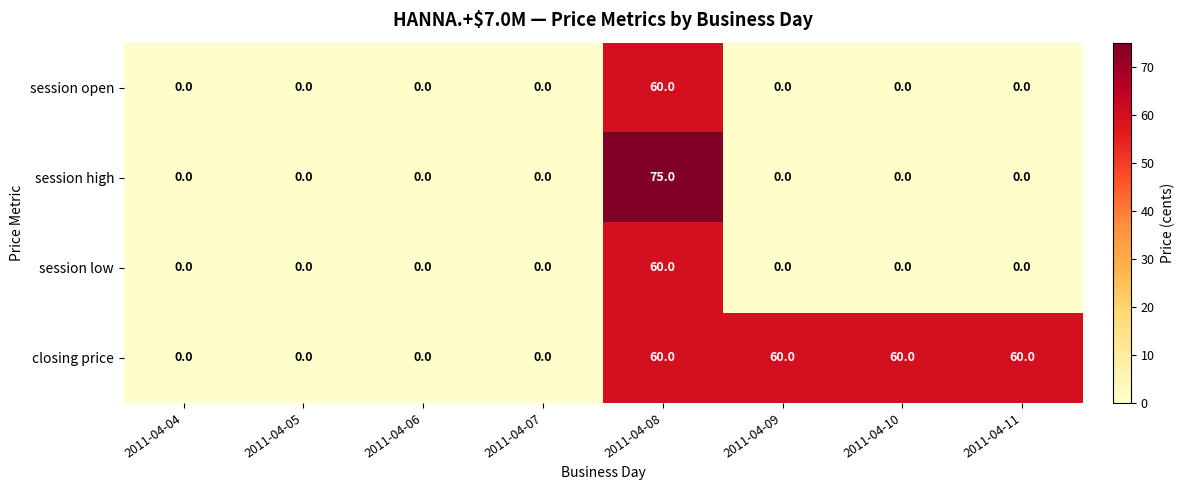

How many categories are shown in the chart?

8